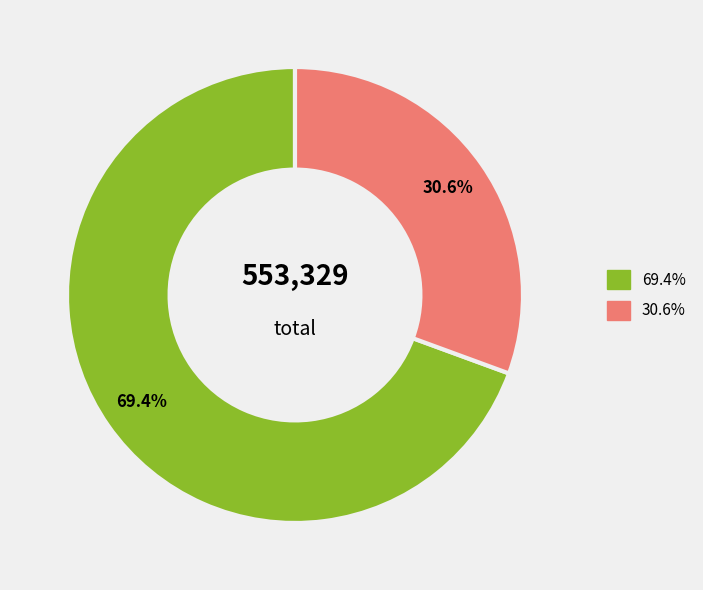

How many slices are in this pie chart?

2